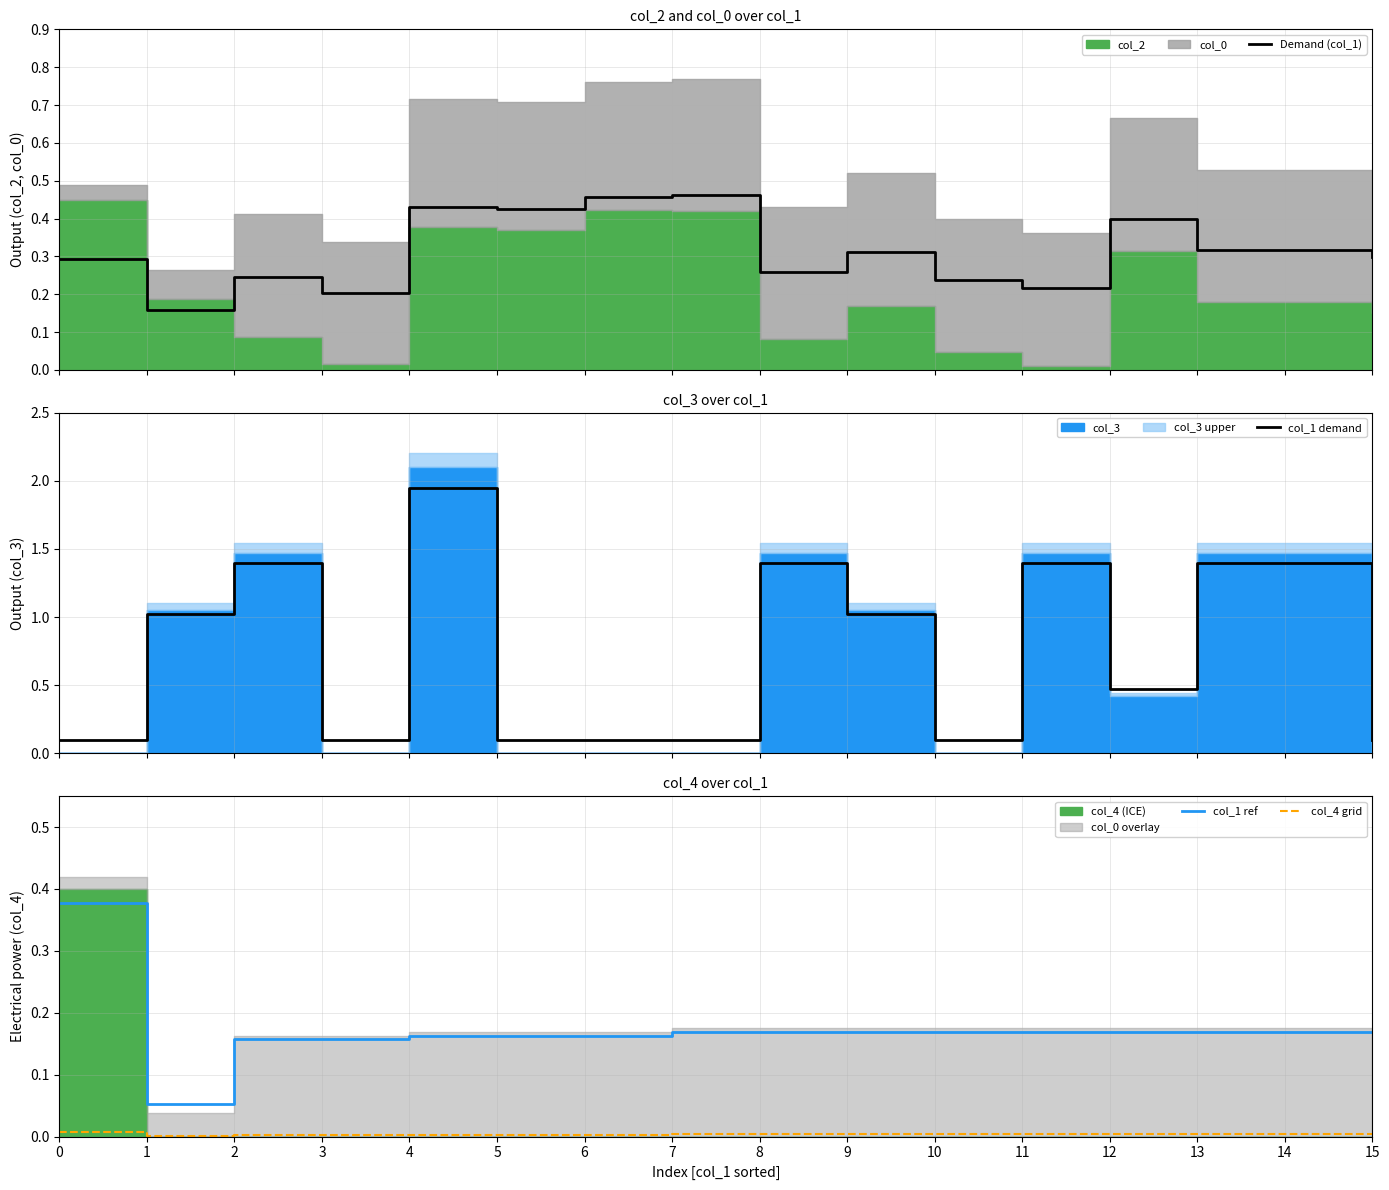

The col_4 grid series shows 0.0 at 14. True or false?

True